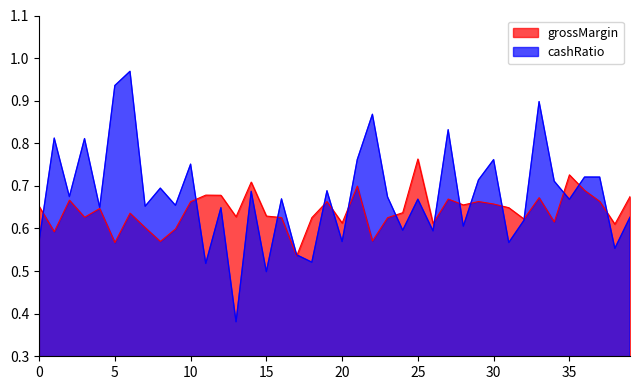

True or false: cashRatio and grossMargin cross at least once.

True